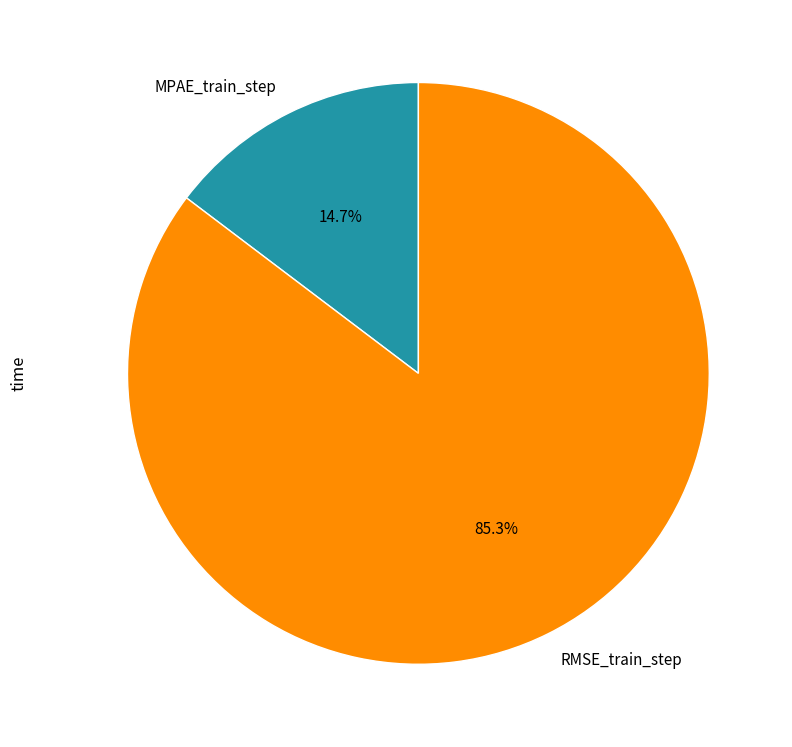

Which slice is the smallest?

MPAE_train_step